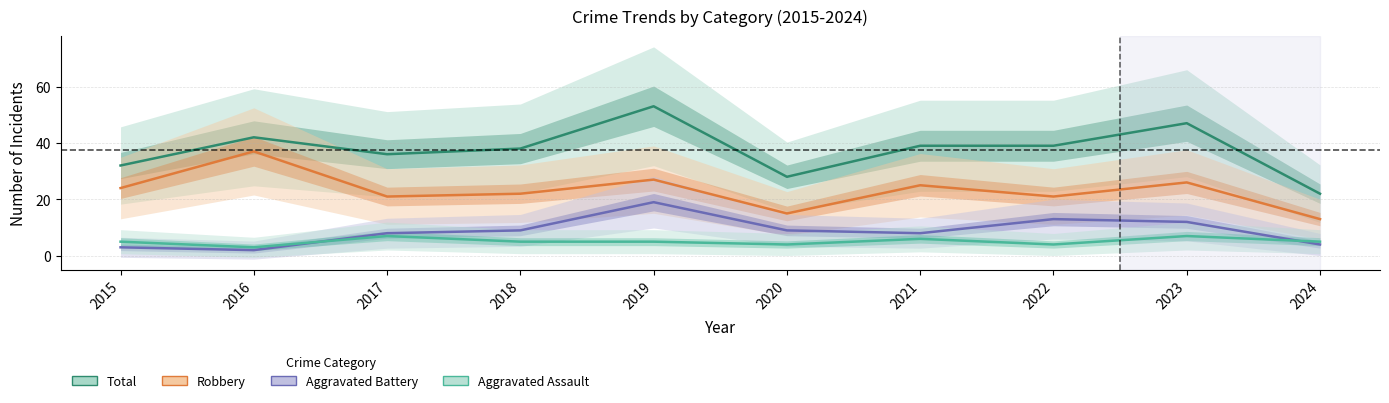

List the labels in order of Aggravated Battery value, largest first.

2019, 2022, 2023, 2018, 2020, 2017, 2021, 2024, 2015, 2016